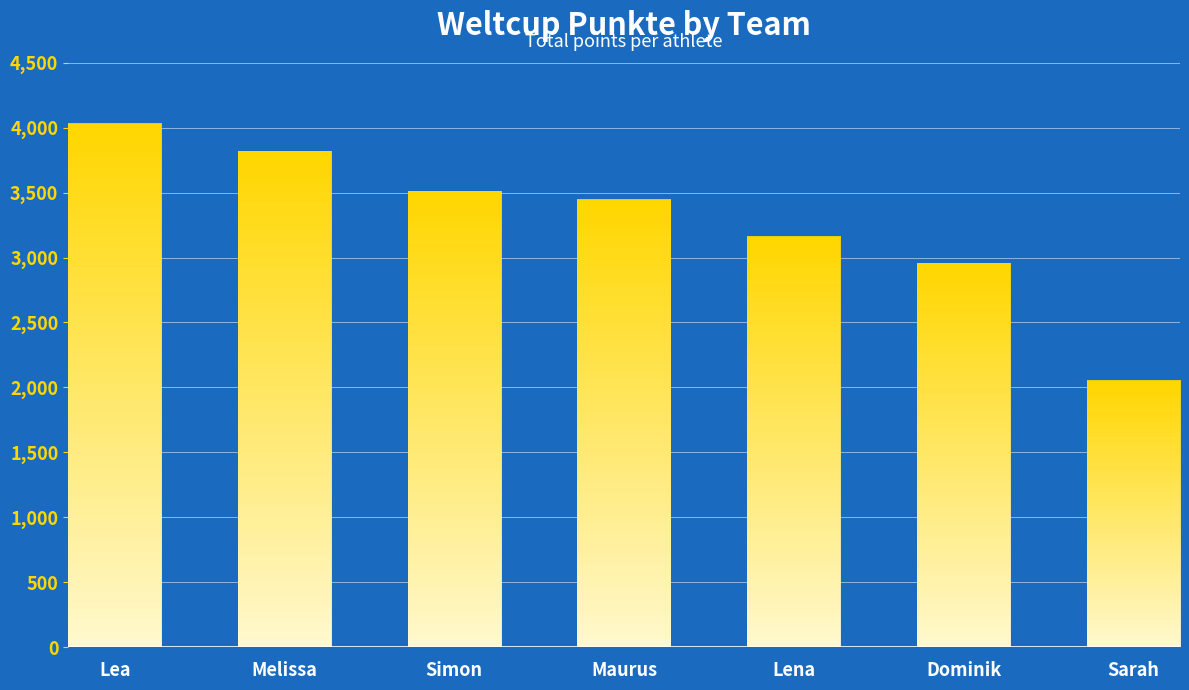

Reading left to right, extract all data points from this chart.

Lea=4030	Melissa=3818	Simon=3509	Maurus=3445	Lena=3158	Dominik=2955	Sarah=2053